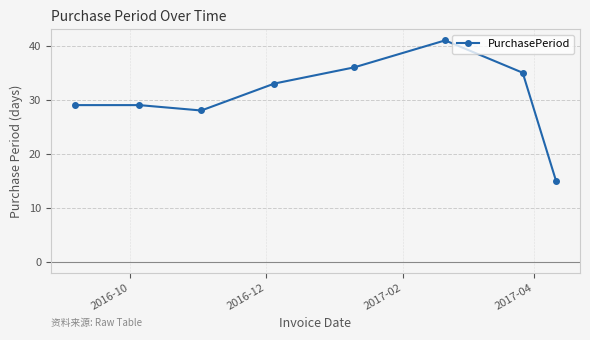

True or false: the data has more than 2 interior local peaks.

False